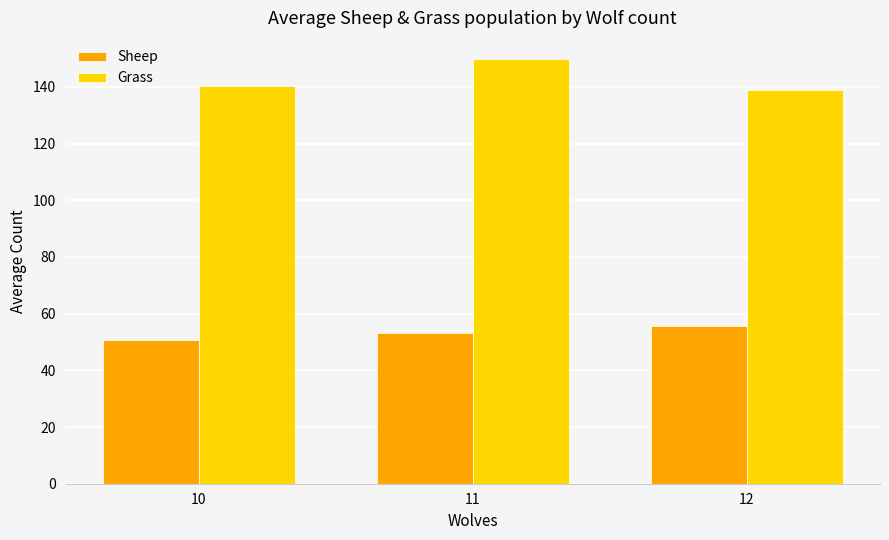

What is the greatest value displayed?

149.8